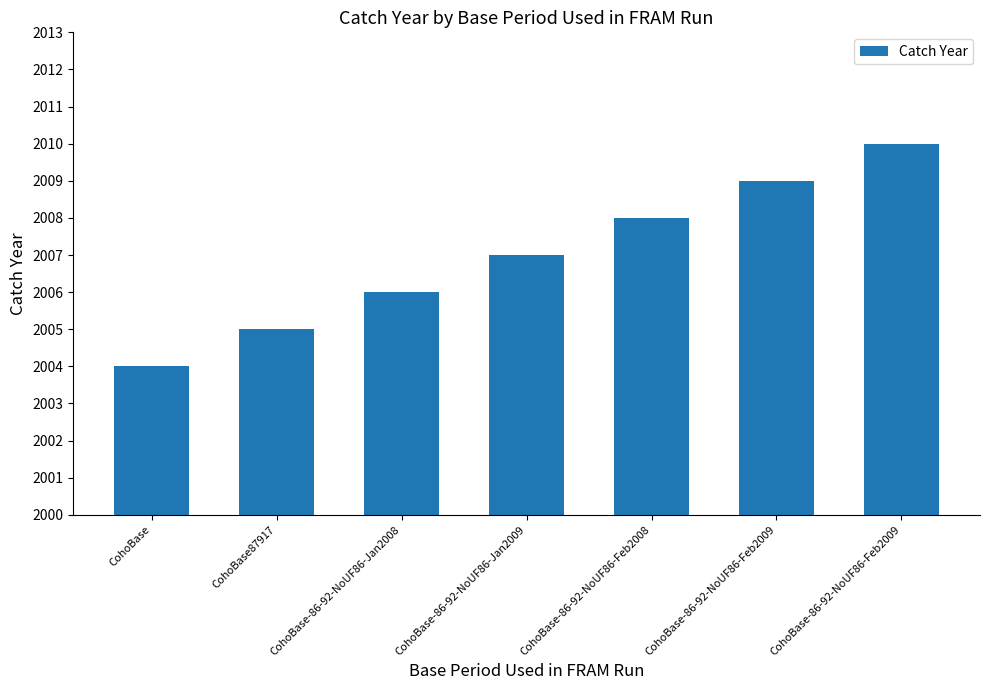

Is it true that the value at CohoBase-86-92-NoUF86-Jan2008 is 2819?

False